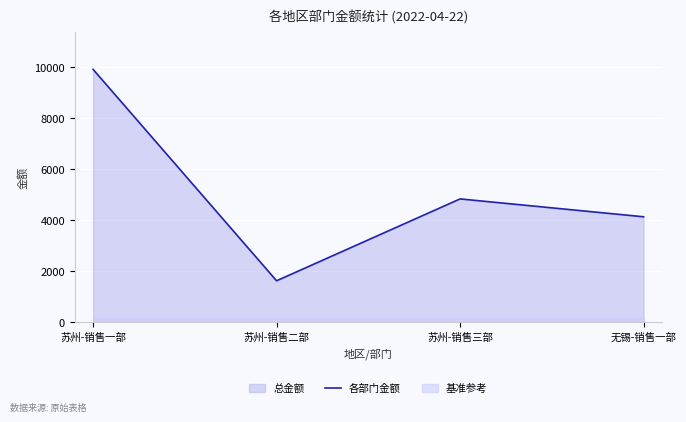

Reading left to right, list all the values displayed in this chart.

9923	1613	4831	4129